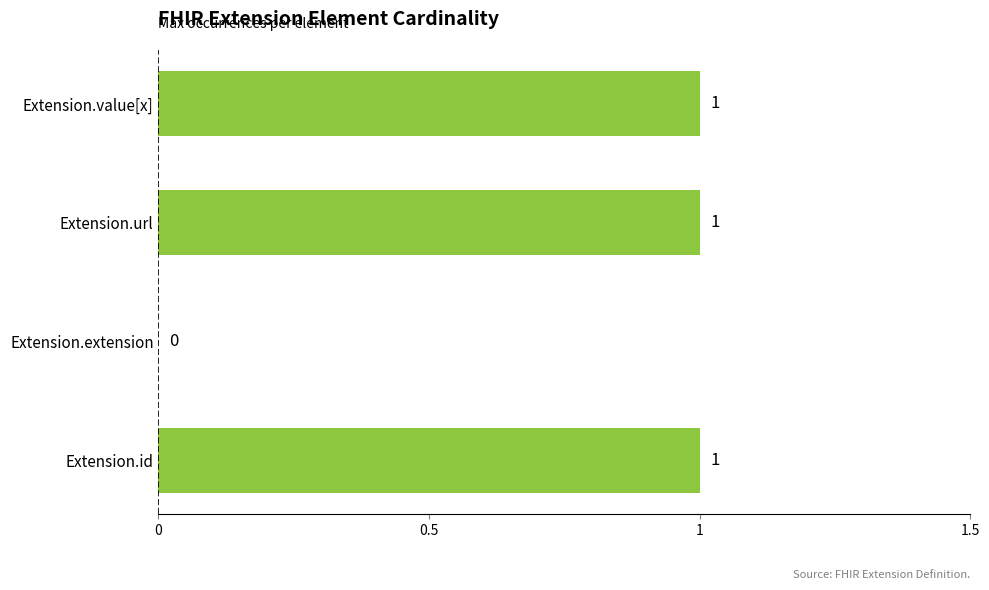

What is the maximum value shown in the chart?

1